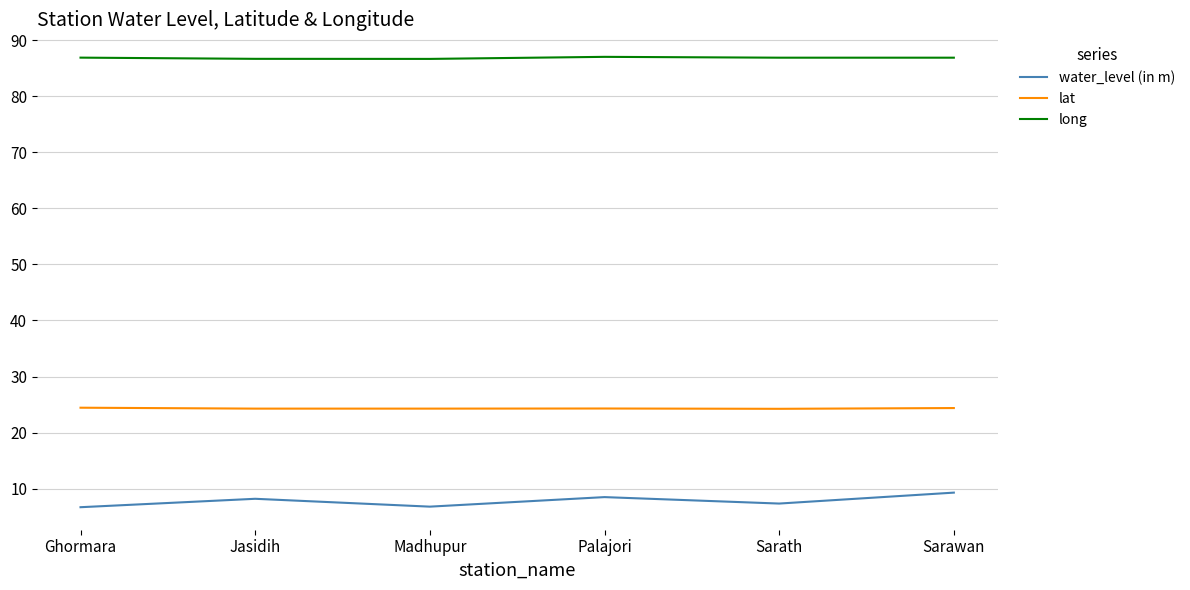

At Ghormara, list the series in order from largest to smallest.

long, lat, water_level (in m)